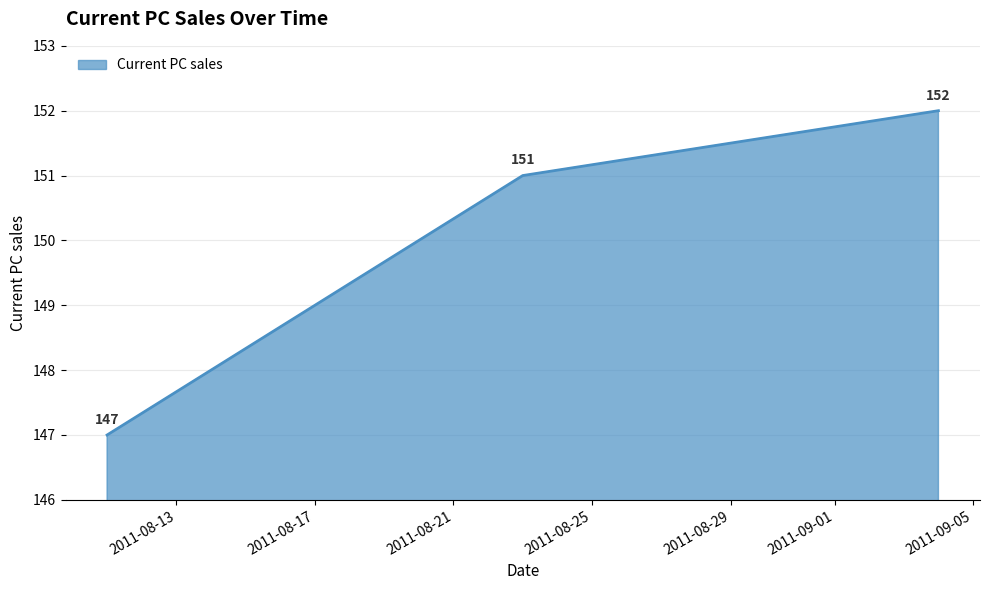

Does the chart display data point markers on the line(s)?

No